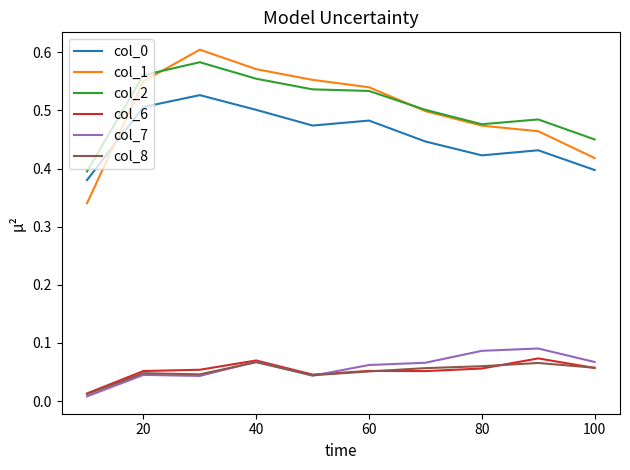

True or false: col_6 and col_0 intersect in this chart.

False